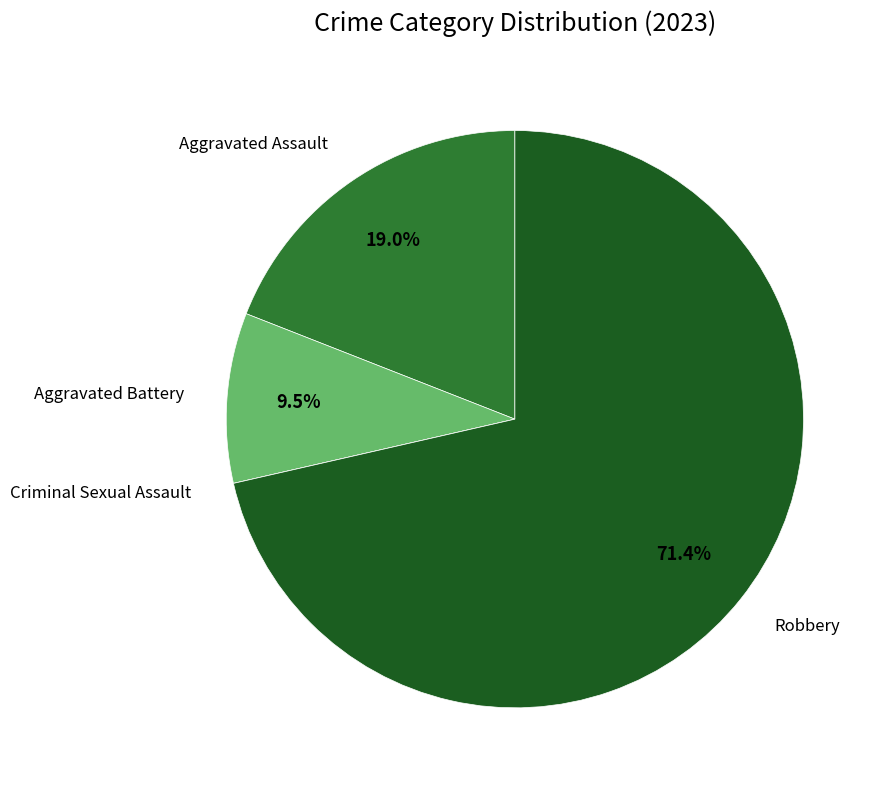

Is there a majority slice in this chart?

Yes